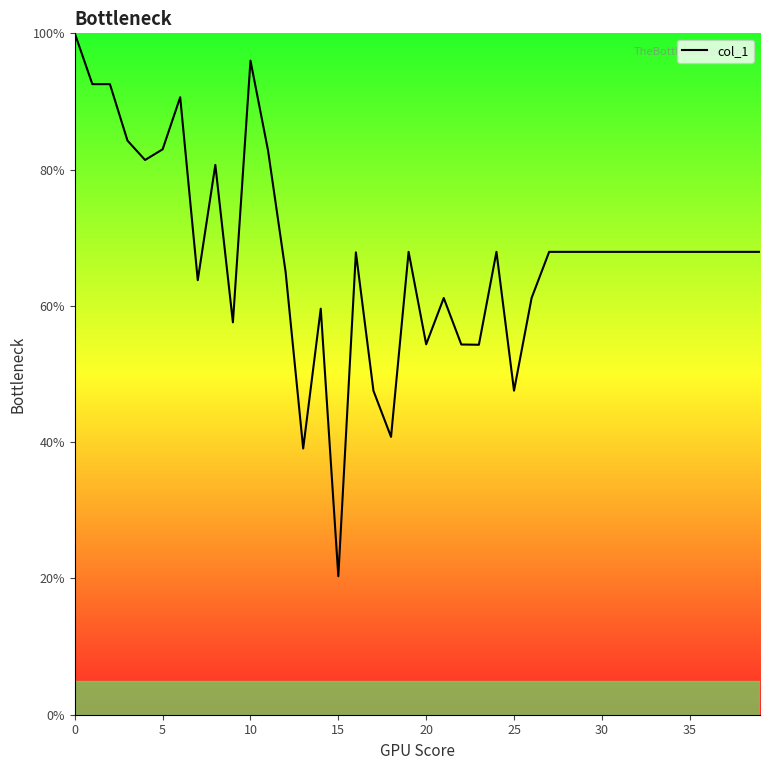

What is the greatest value displayed?

100.0